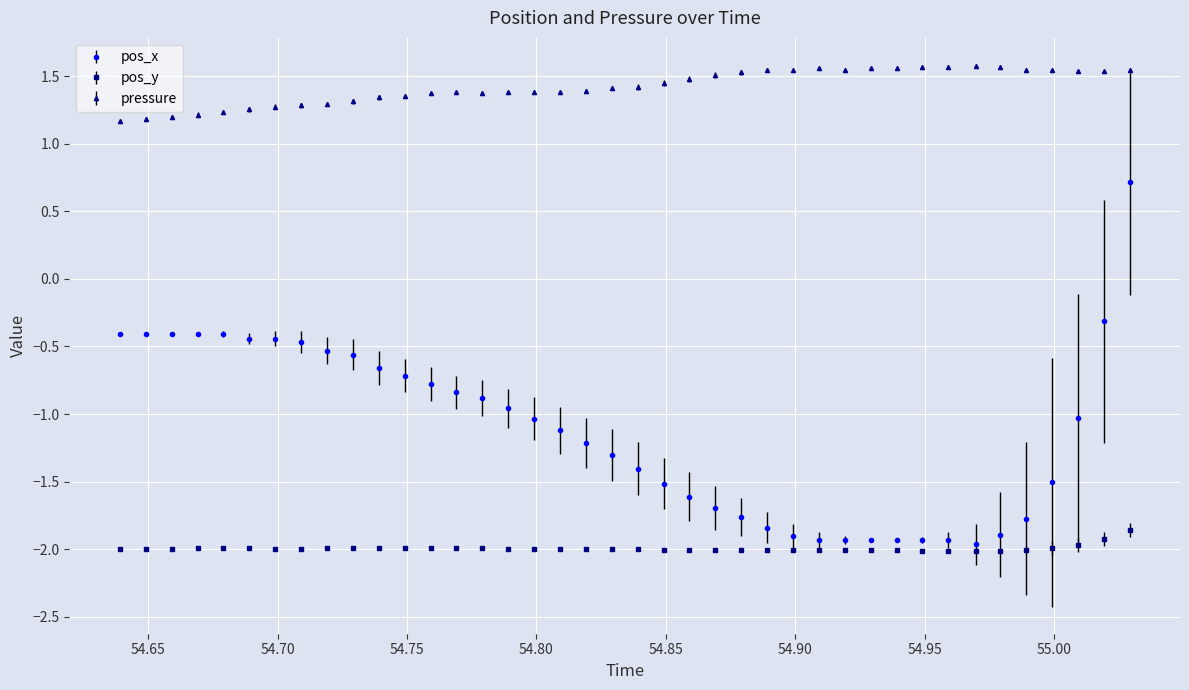

How many series are shown in this chart?

3